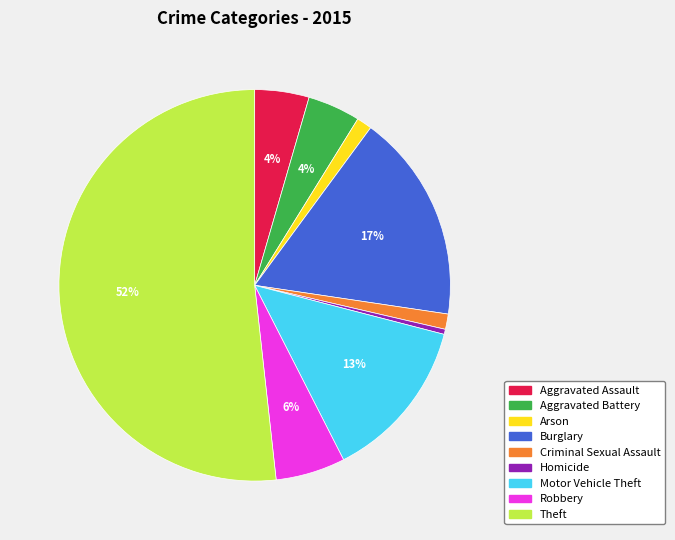

The Criminal Sexual Assault slice represents 1% of the pie. True or false?

True